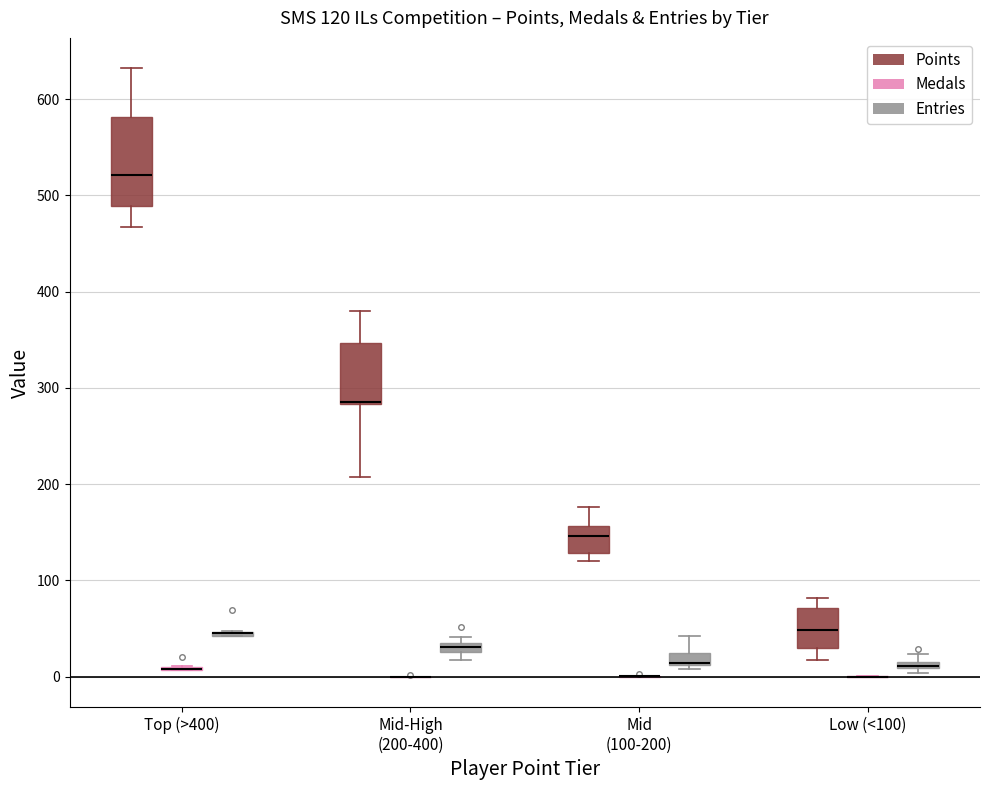

Comparing the boxes themselves (not the whiskers), which one is the tallest?

Top (>400) (Points)